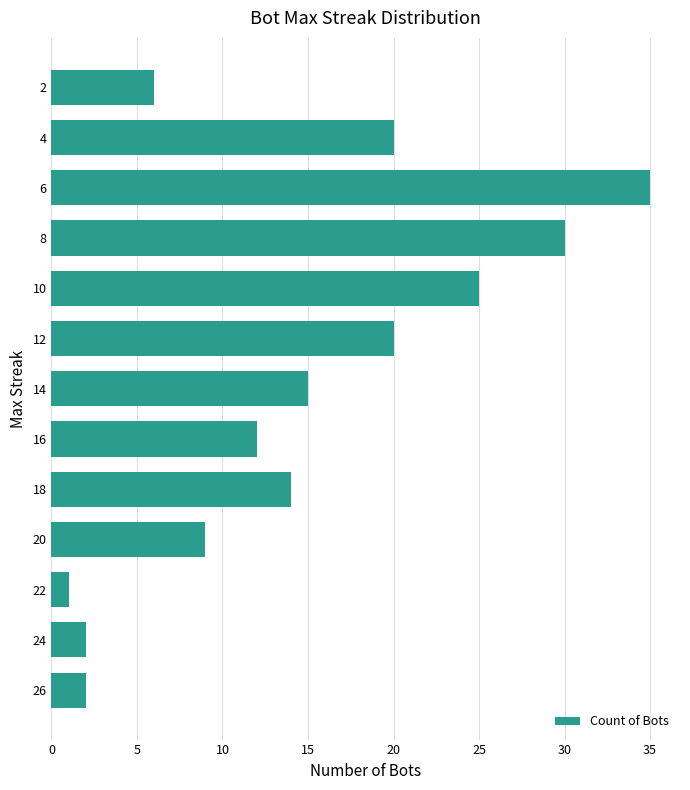

Reading bottom to top, list all the values displayed in this chart.

2	2	1	9	14	12	15	20	25	30	35	20	6